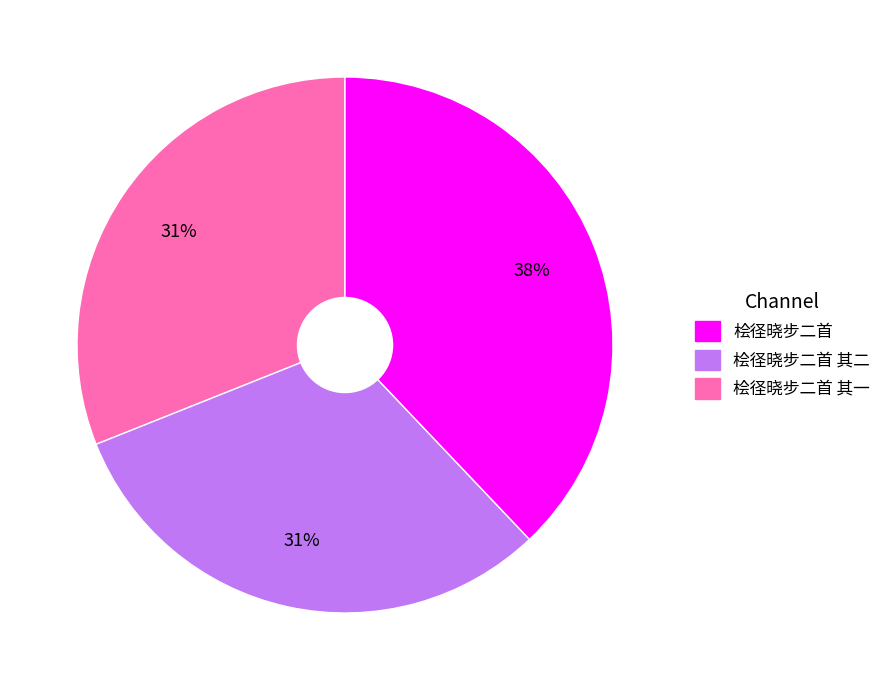

Is there a majority slice in this chart?

No